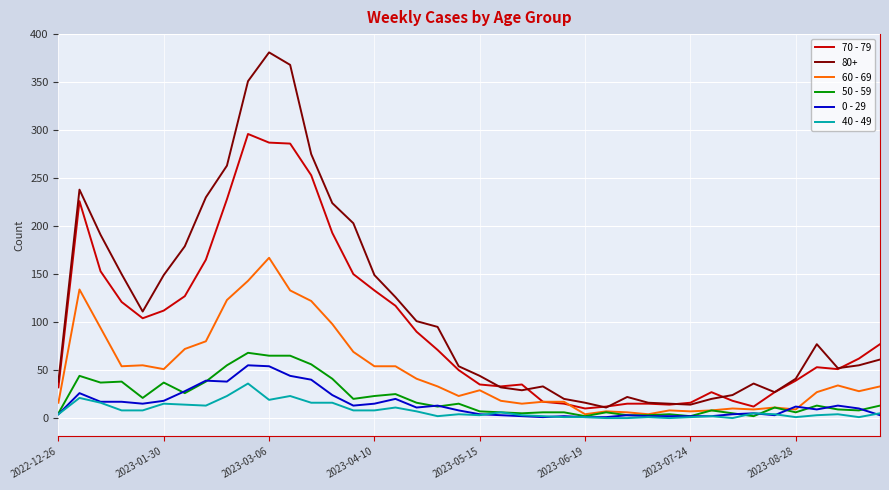

What is the greatest value displayed?

381